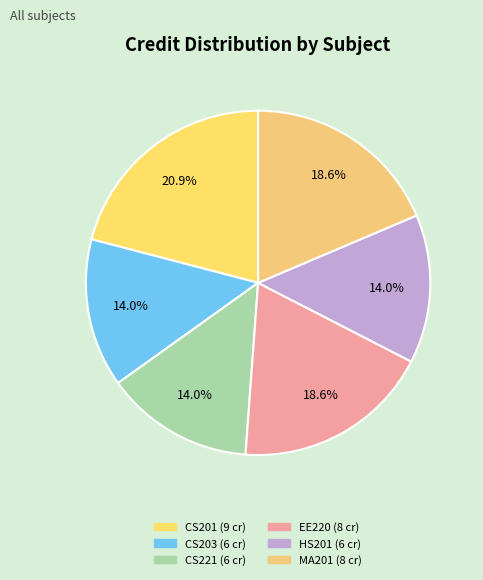

How many slices are in this pie chart?

6